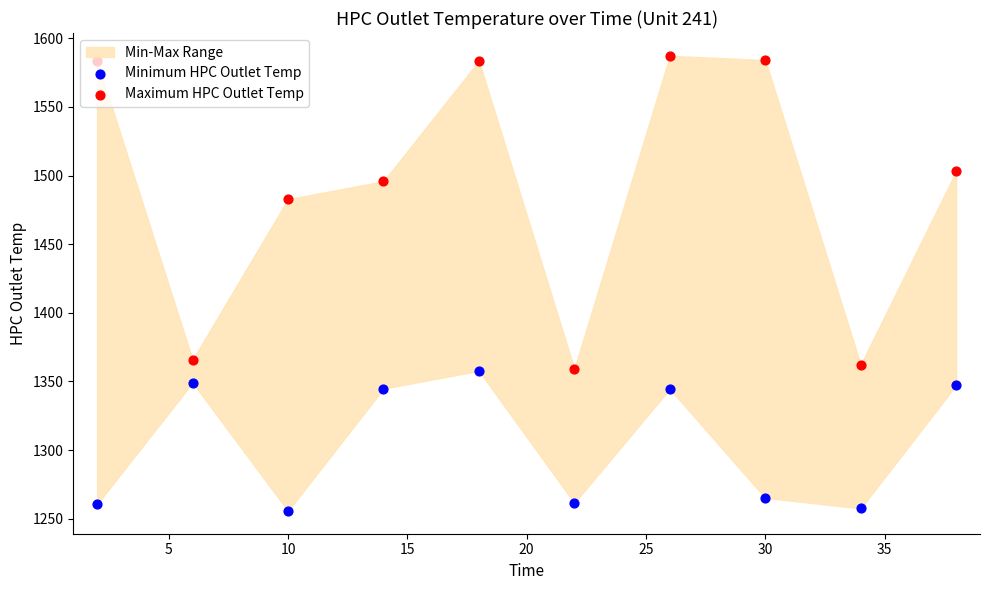

Which series has the largest total across all categories?

Maximum HPC Outlet Temp